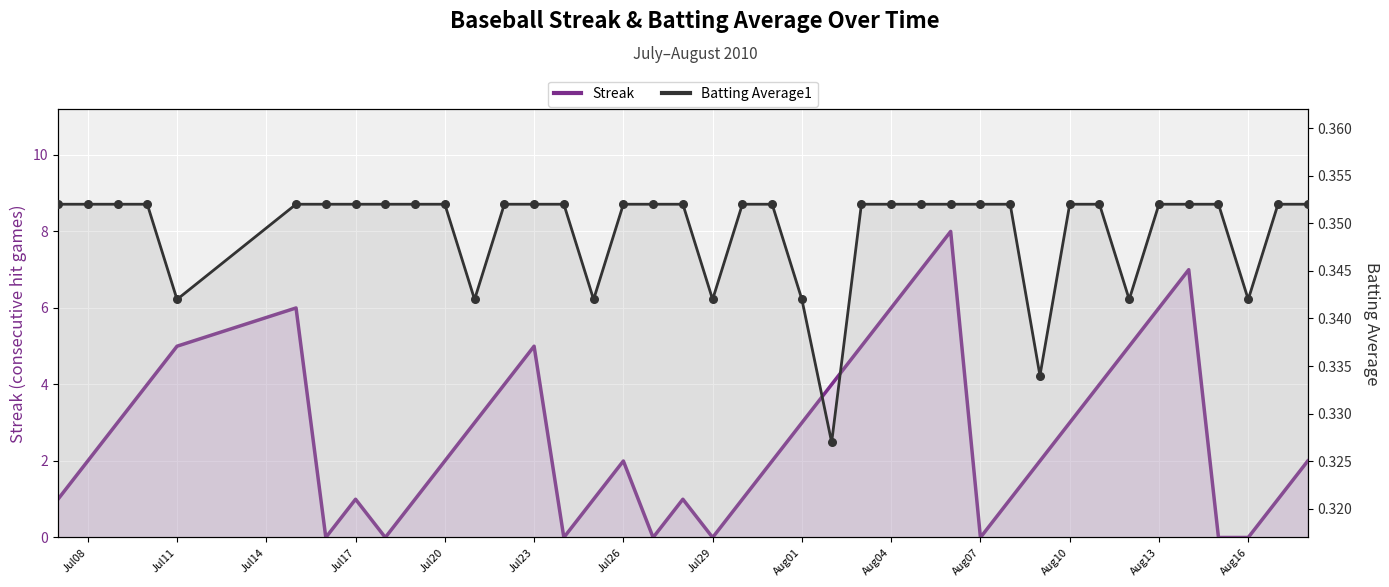

At how many categories does at least one series exceed 1?

24